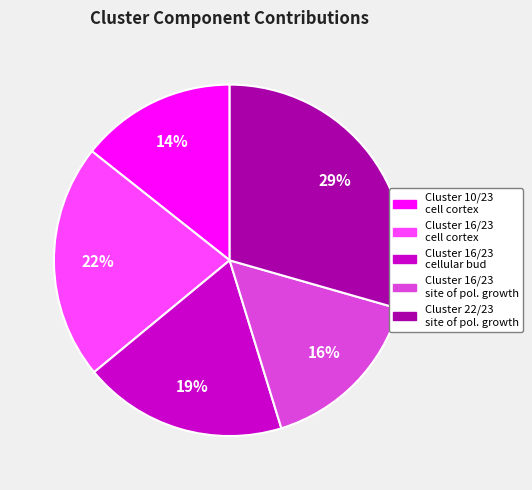

To the nearest percent, what is the difference between the largest and smallest slice percentages?

15%